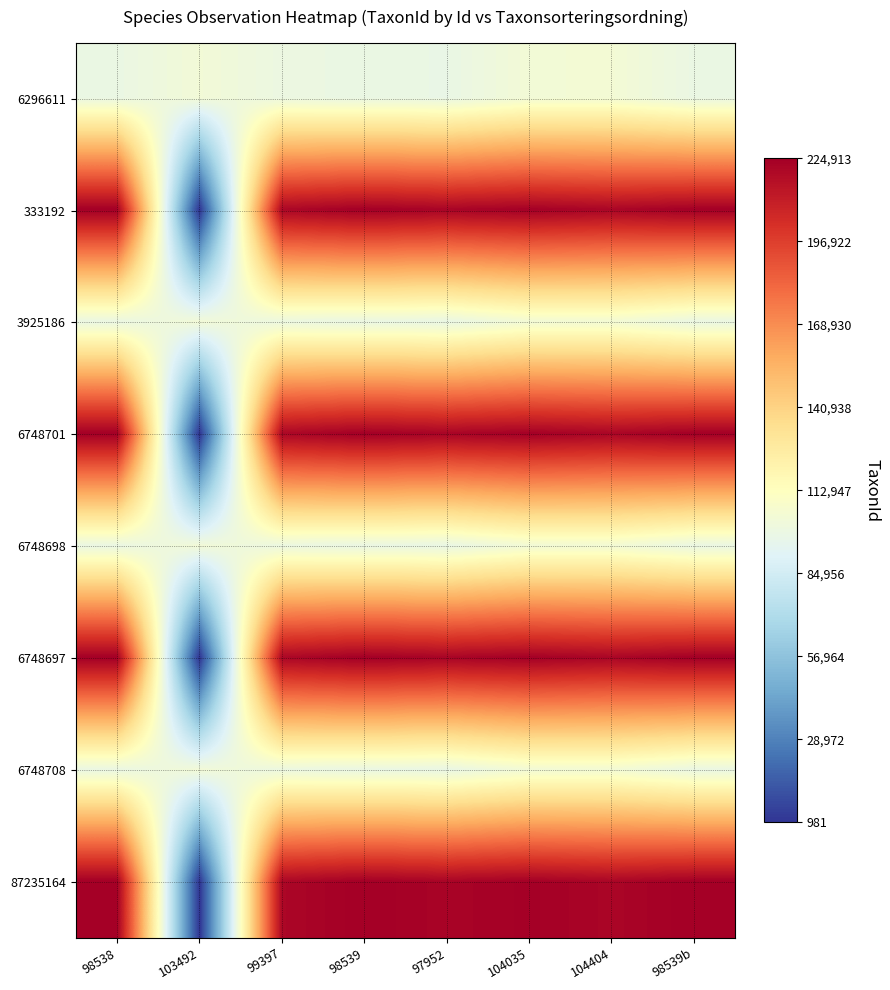

At how many categories does at least one series exceed 129709?

7